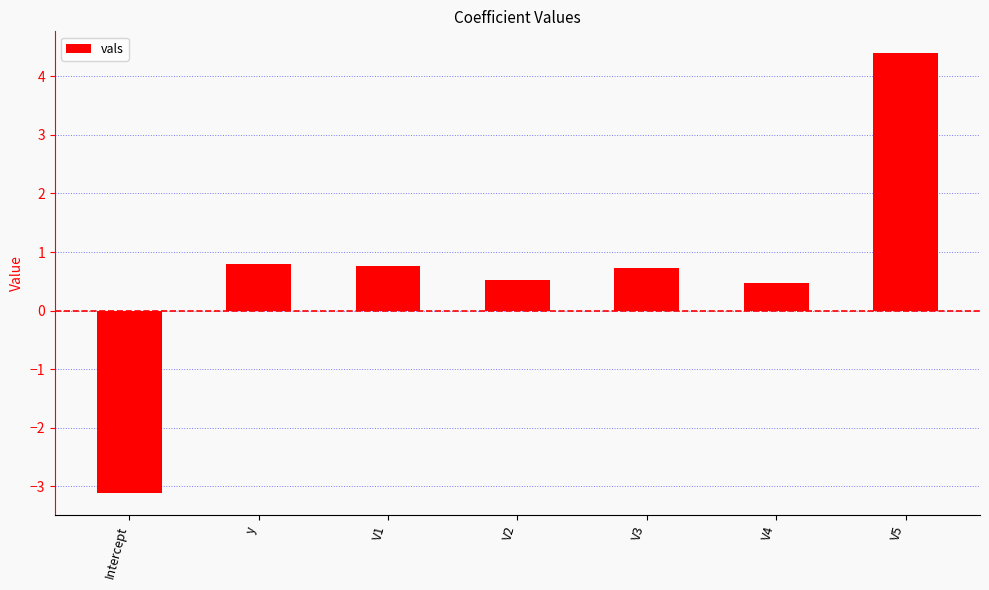

How many bars are there in total?

7